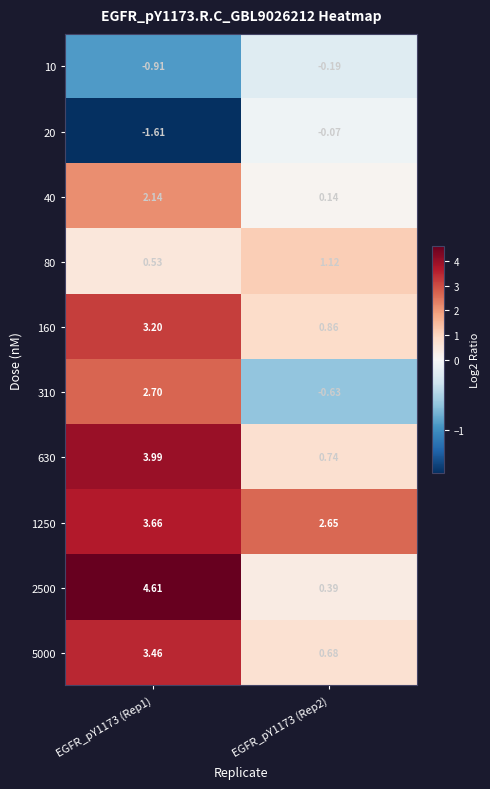

Is the value of 80 at EGFR_pY1173 (Rep2) greater than the value of 10 at EGFR_pY1173 (Rep1)?

Yes